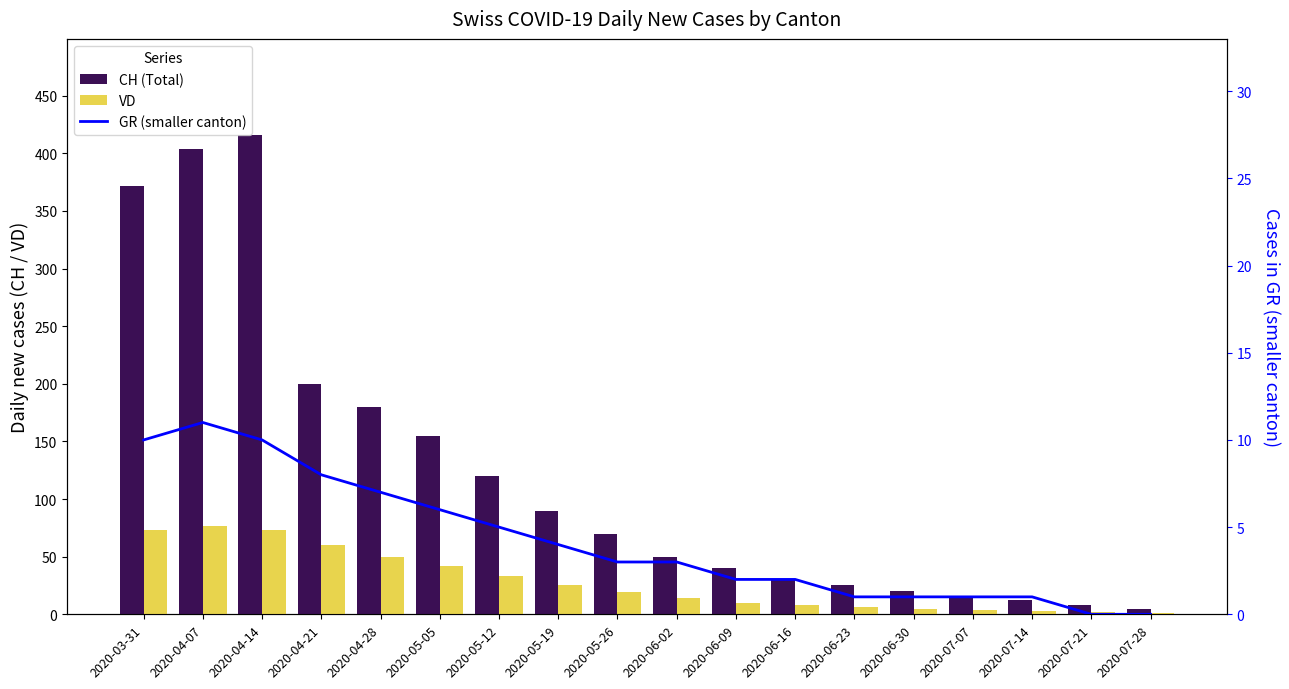

List the labels in order of VD value, largest first.

2020-04-07, 2020-03-31, 2020-04-14, 2020-04-21, 2020-04-28, 2020-05-05, 2020-05-12, 2020-05-19, 2020-05-26, 2020-06-02, 2020-06-09, 2020-06-16, 2020-06-23, 2020-06-30, 2020-07-07, 2020-07-14, 2020-07-21, 2020-07-28